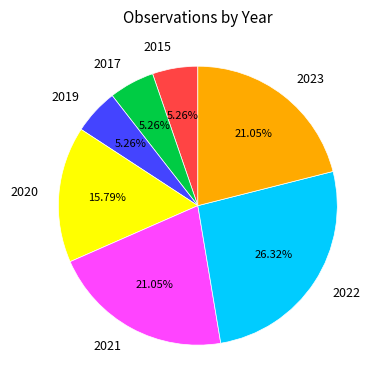

True or false: 2017 accounts for 17% of the total.

False